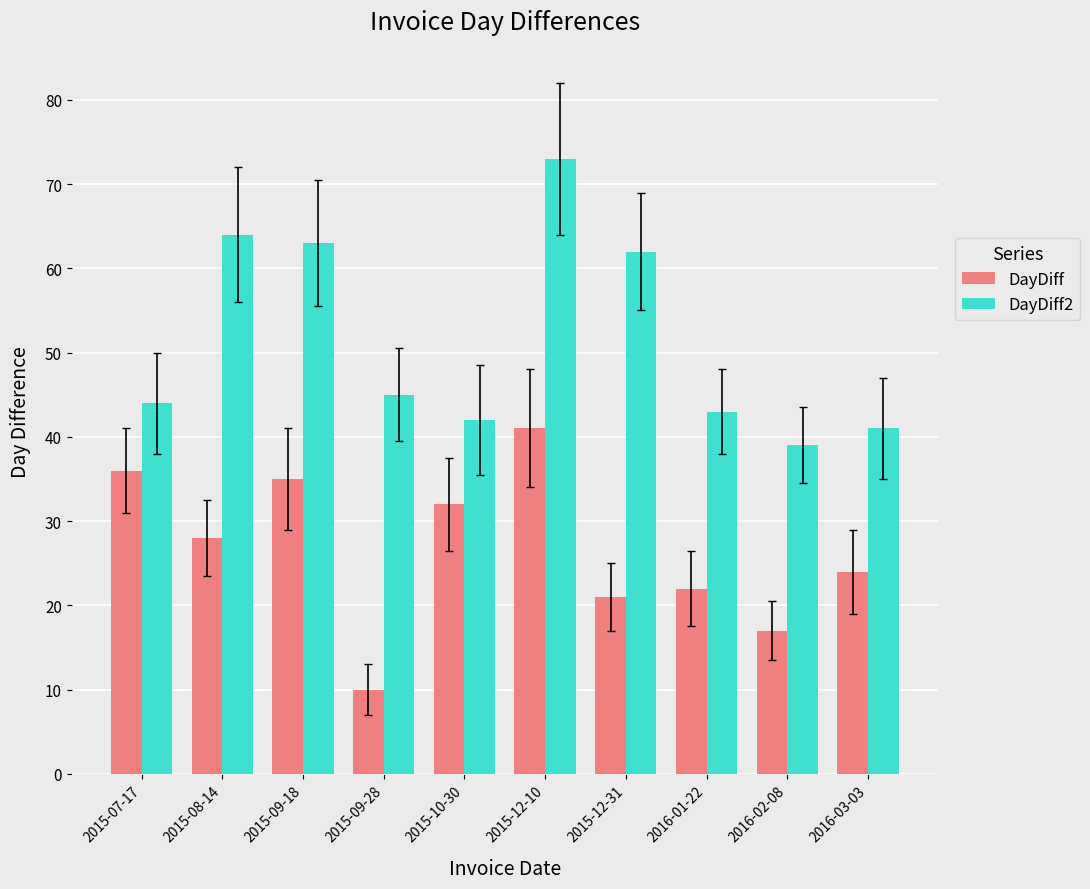

Which label corresponds to the smallest value in the chart?

2015-09-28